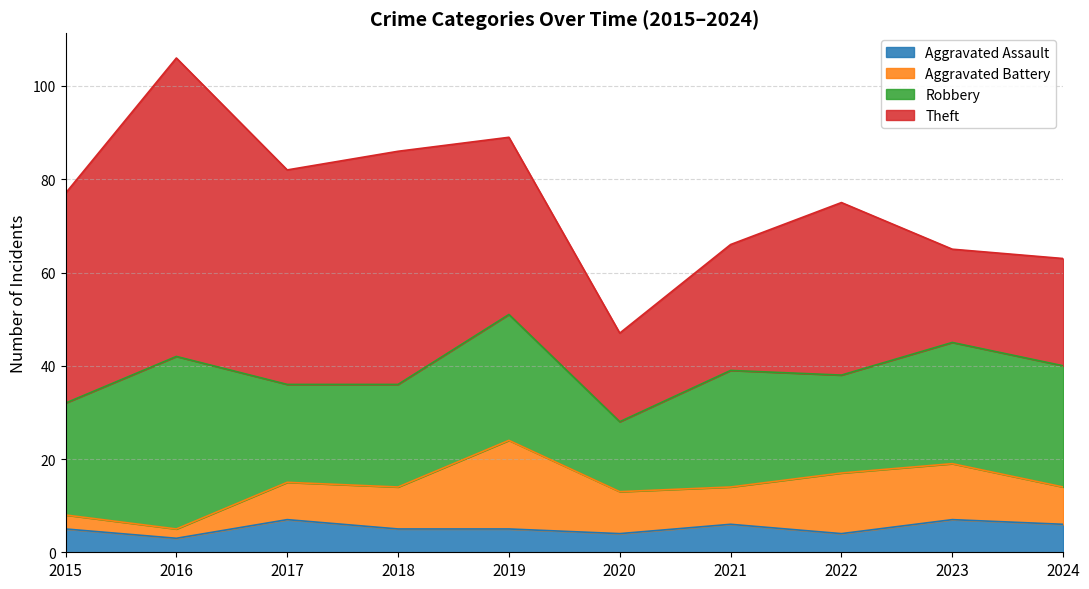

Reading left to right, list all the values displayed in this chart.

Aggravated Assault: 2015=5	2016=3	2017=7	2018=5	2019=5	2020=4	2021=6	2022=4	2023=7	2024=6
Aggravated Battery: 2015=3	2016=2	2017=8	2018=9	2019=19	2020=9	2021=8	2022=13	2023=12	2024=8
Robbery: 2015=24	2016=37	2017=21	2018=22	2019=27	2020=15	2021=25	2022=21	2023=26	2024=26
Theft: 2015=45	2016=64	2017=46	2018=50	2019=38	2020=19	2021=27	2022=37	2023=20	2024=23